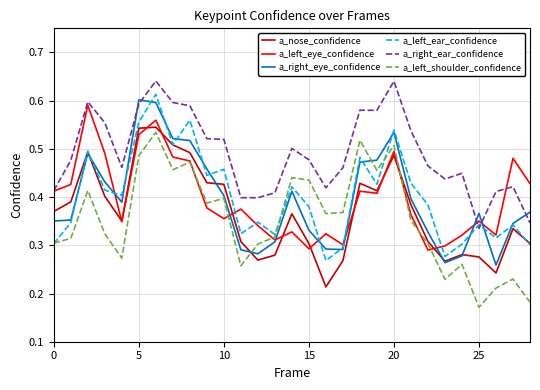

Which series ends up on top after the final intersection of a_nose_confidence and a_left_eye_confidence?

a_left_eye_confidence